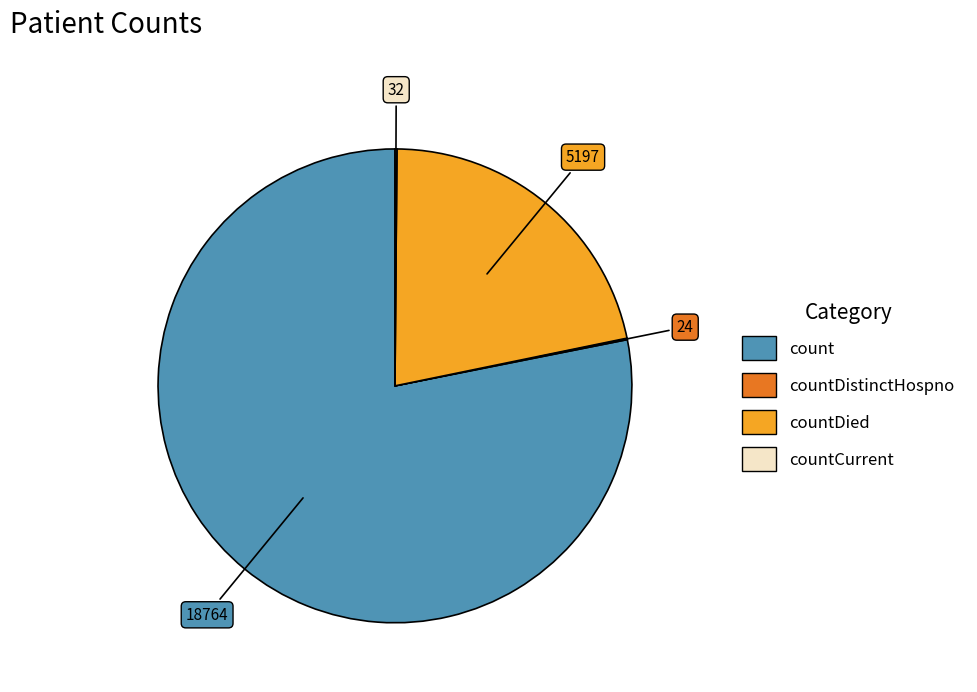

Does any single category account for the majority?

Yes